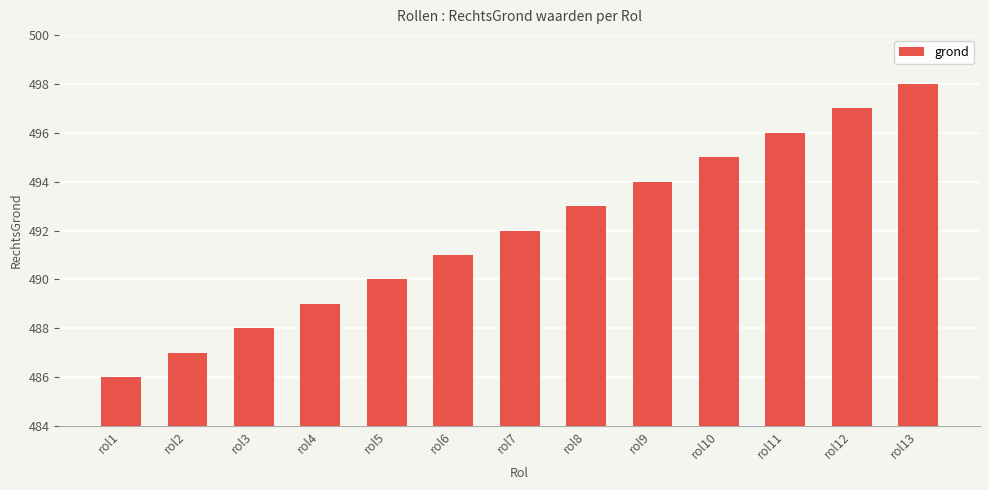

What is the sum of the values at rol7 and rol3?

980